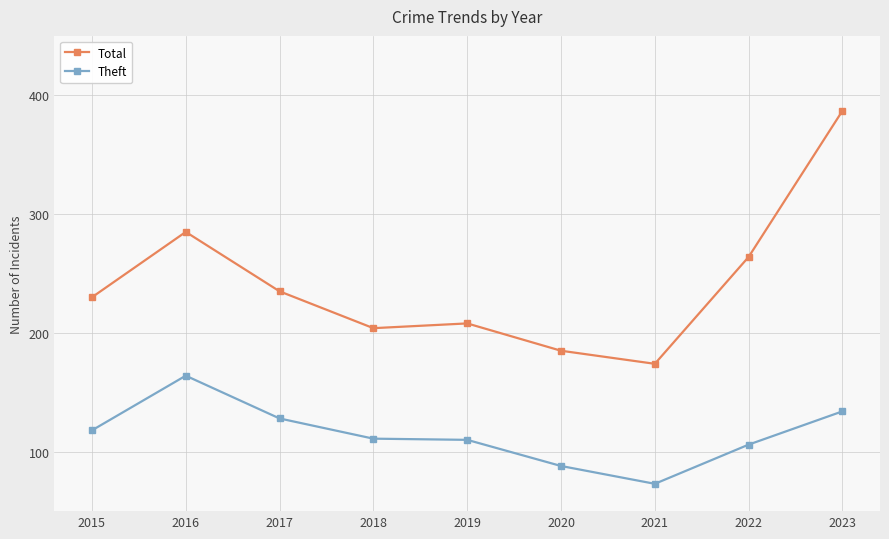

True or false: Theft has more than 2 points higher than both neighbors.

False